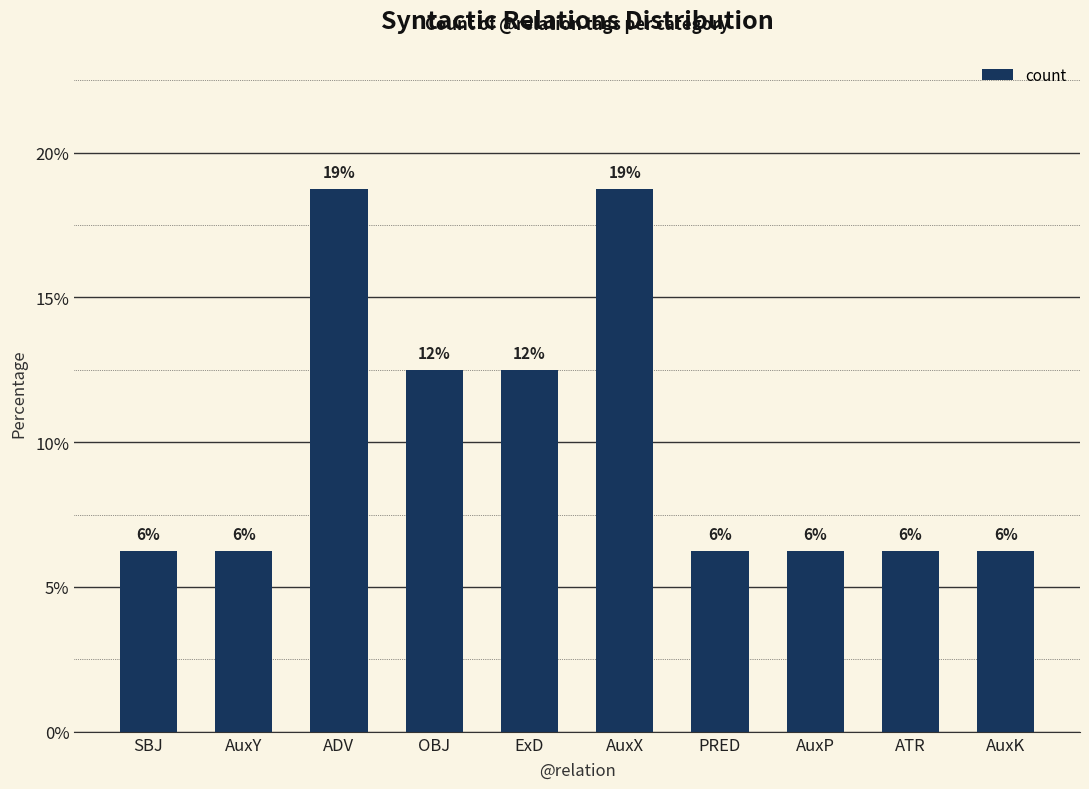

Are the bars horizontal?

No